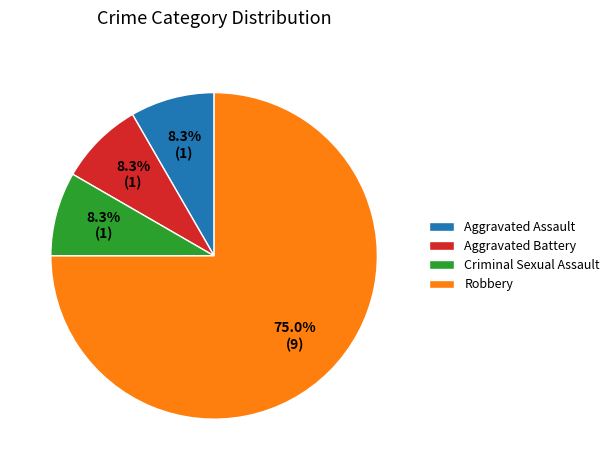

What is the ratio of the value at Criminal Sexual Assault to the value at Robbery?

0.1